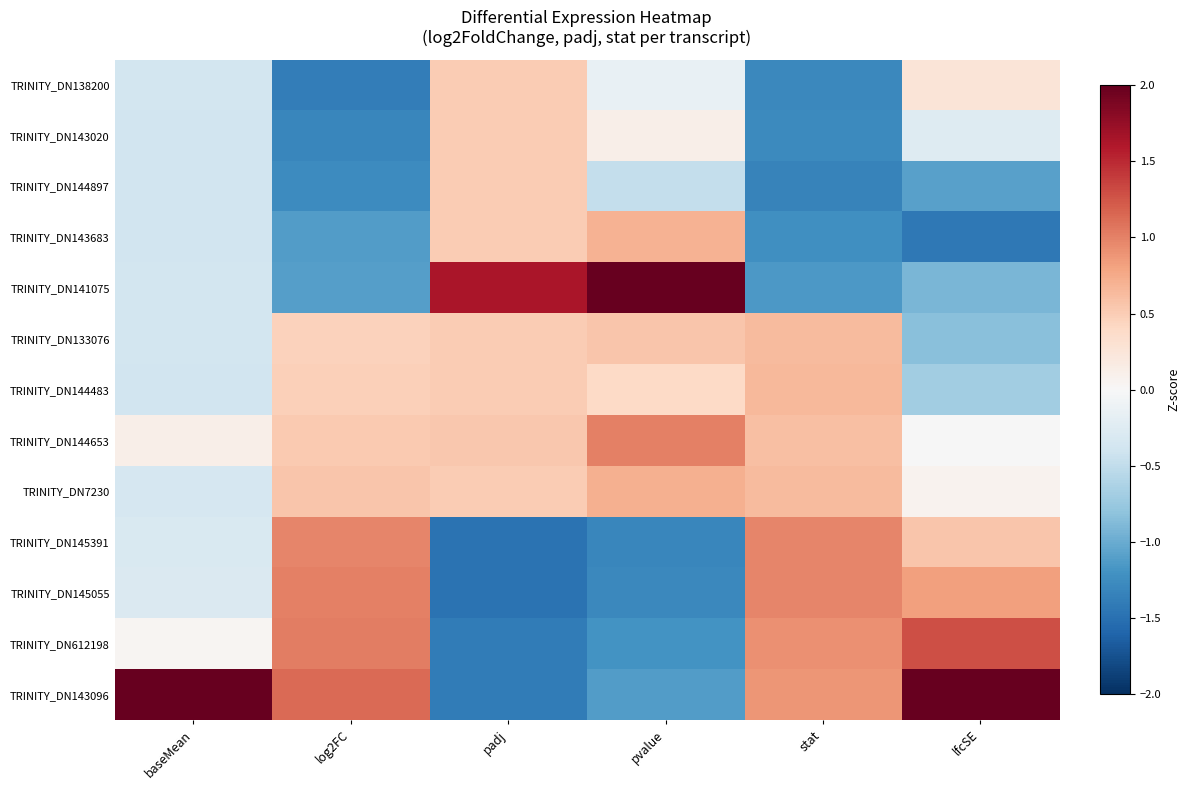

At pvalue, list the series in order from largest to smallest.

TRINITY_DN141075, TRINITY_DN144653, TRINITY_DN7230, TRINITY_DN143683, TRINITY_DN133076, TRINITY_DN144483, TRINITY_DN143020, TRINITY_DN138200, TRINITY_DN144897, TRINITY_DN143096, TRINITY_DN612198, TRINITY_DN145055, TRINITY_DN145391